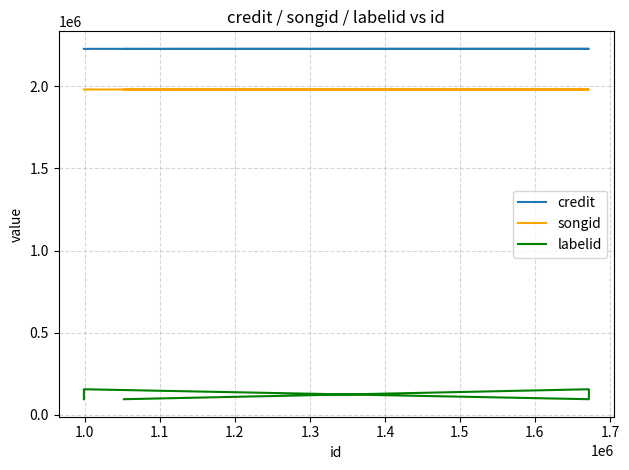

Count the labelid values in the range 94514 to 155077.

5